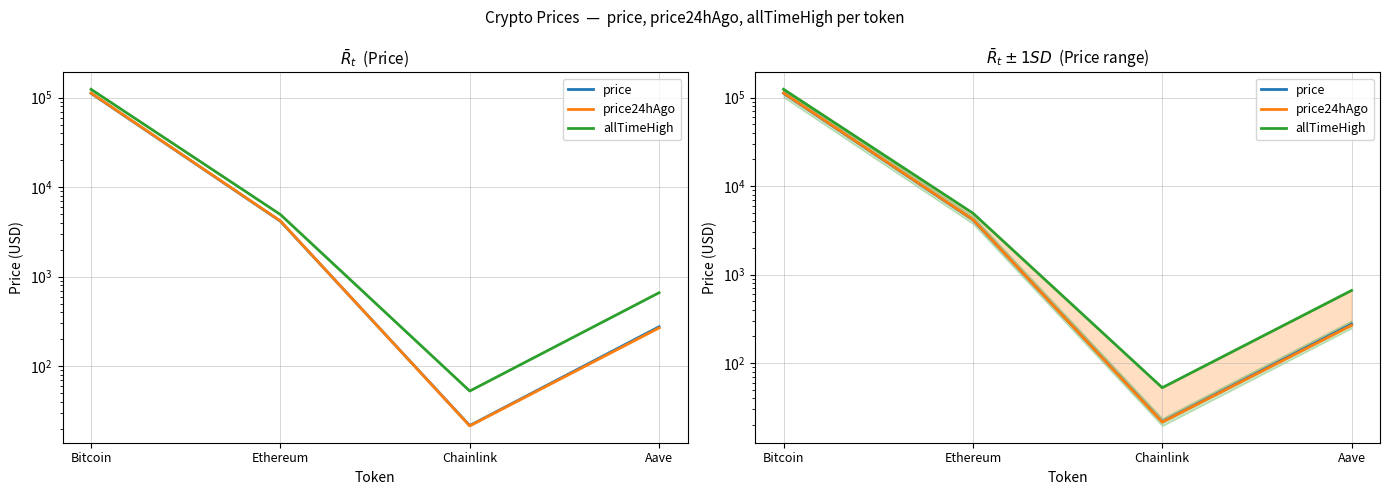

Reading left to right, extract all data points from this chart.

price: 111987.0	4168.3	21.7	275.5
price24hAgo: 112788.0	4191.4	21.5	267.3
allTimeHigh: 124128.0	4946.1	52.7	661.7